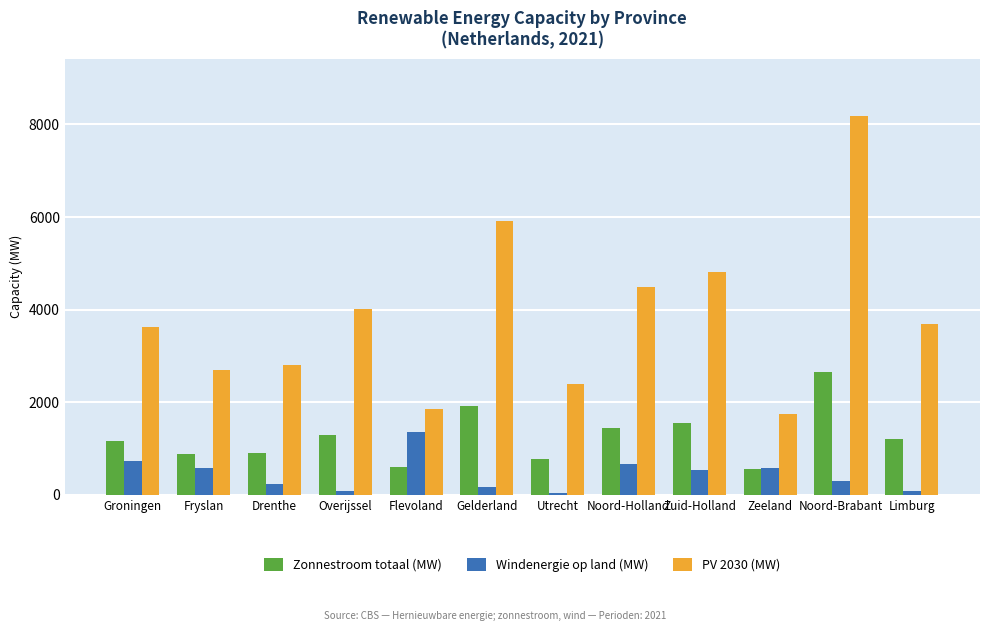

How many series are shown in this chart?

3